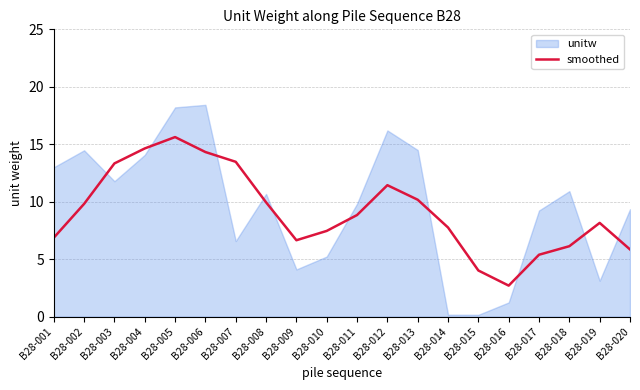

Does the chart display data point markers on the line(s)?

No